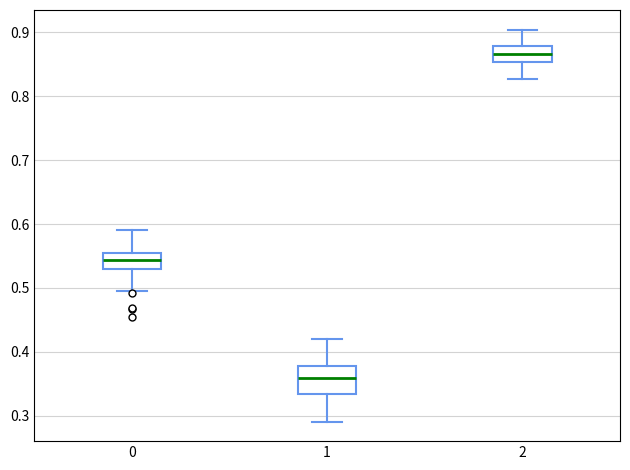

Reading left to right, read every box against the y-axis: the position of its median line, the range the box covers, and the ends of its whiskers. The values are not printed on the chart, so give them approximately, as read against the axis.

0: median 0.54, box 0.53 to 0.55, whiskers 0.50 to 0.59
1: median 0.36, box 0.33 to 0.38, whiskers 0.29 to 0.42
2: median 0.87, box 0.85 to 0.88, whiskers 0.83 to 0.90